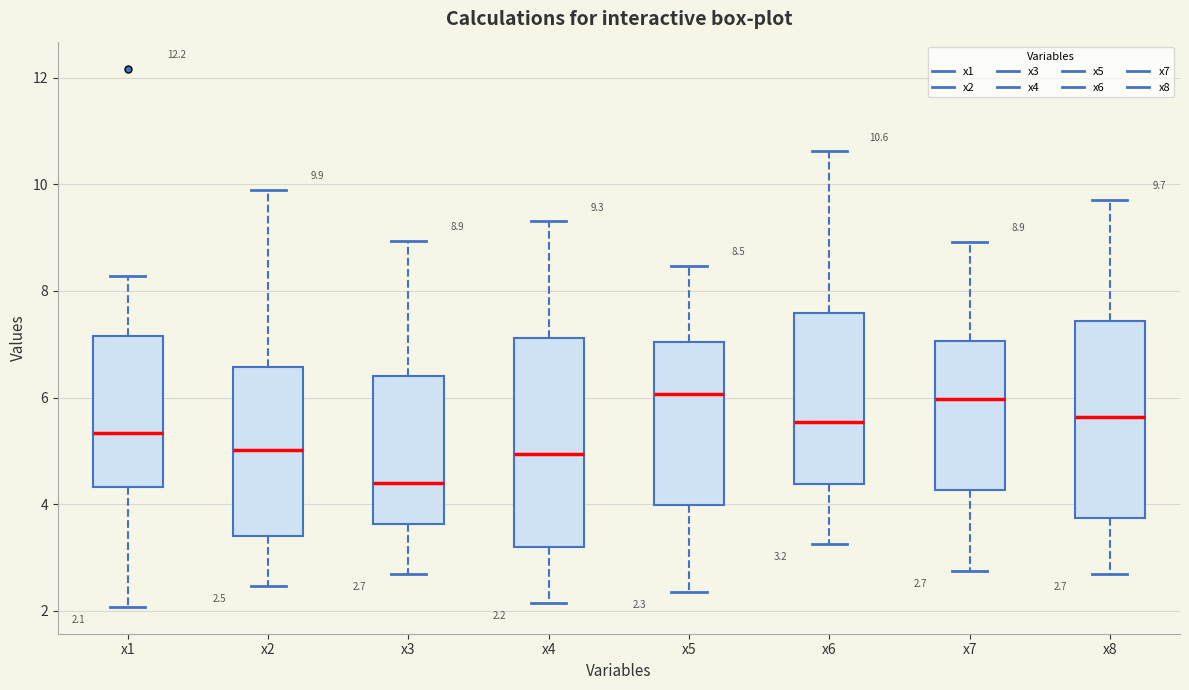

Which box has the lowest median line?

x3